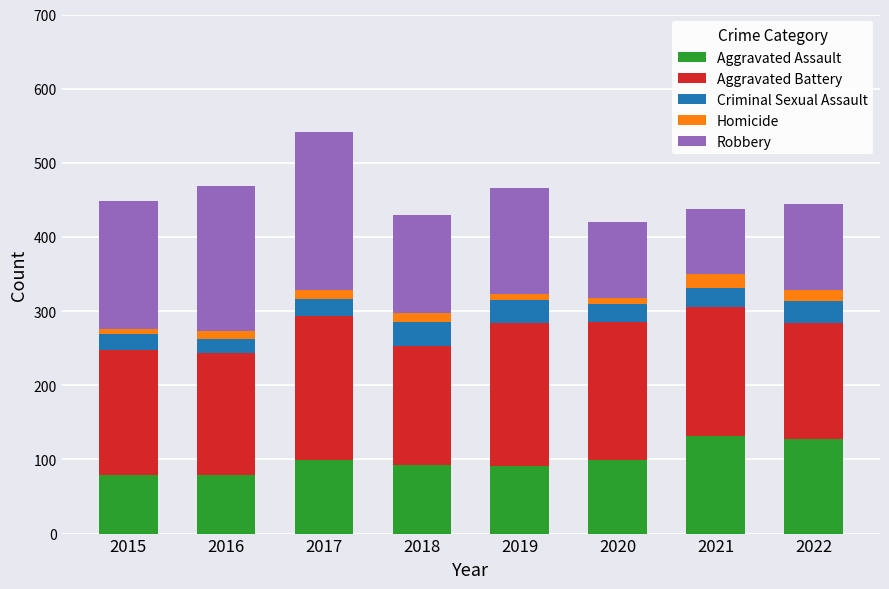

At which category is the sum across all series the highest?

2017